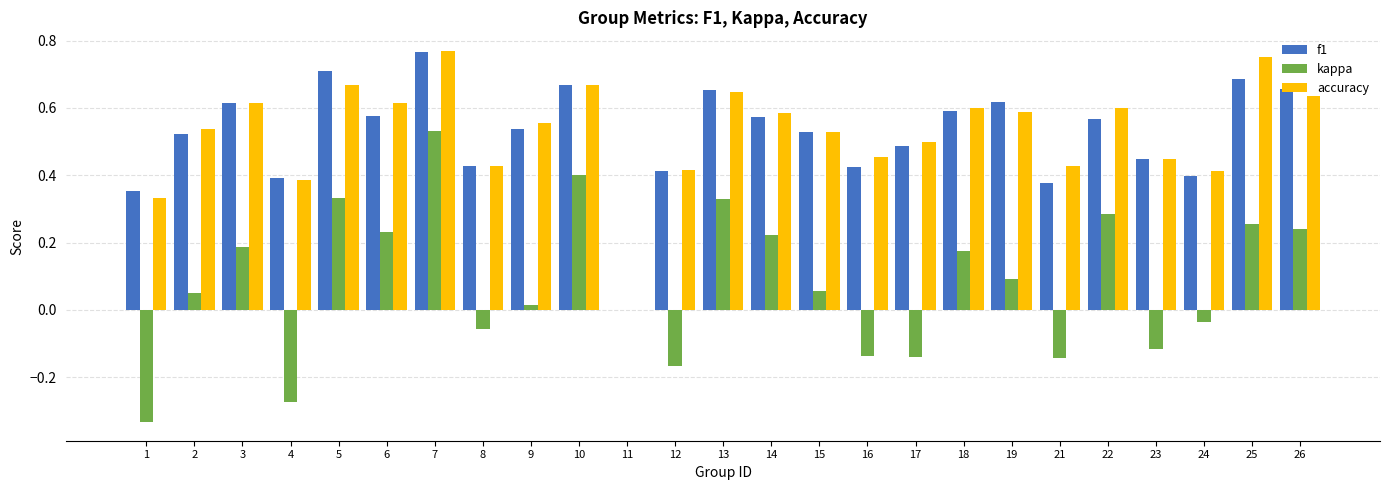

The f1 series shows 0.4 at 16. True or false?

True